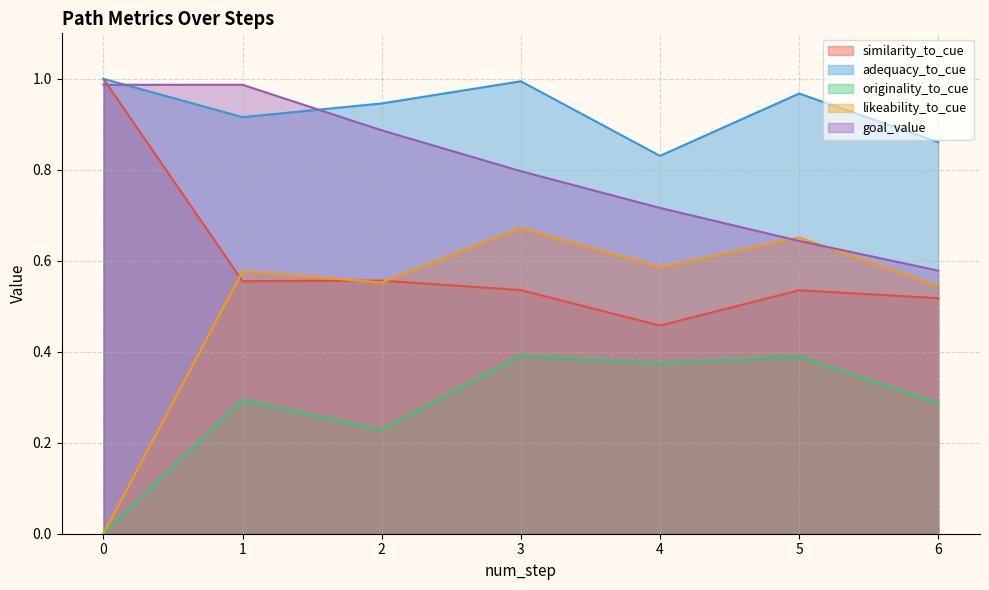

How many values in originality_to_cue are above zero?

6